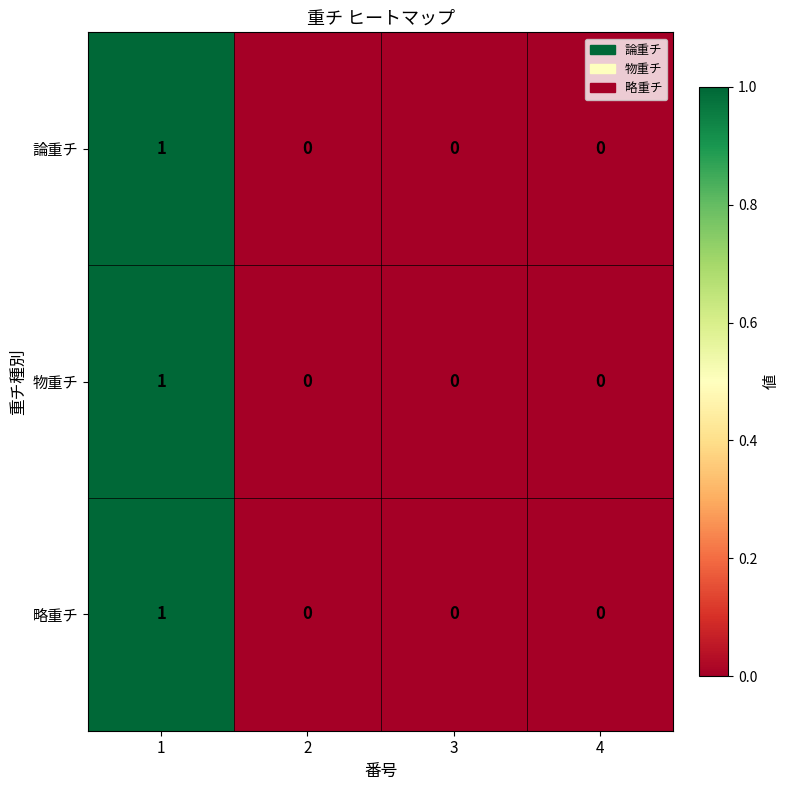

Count the 略重チ values in the range 0 to 1.

4